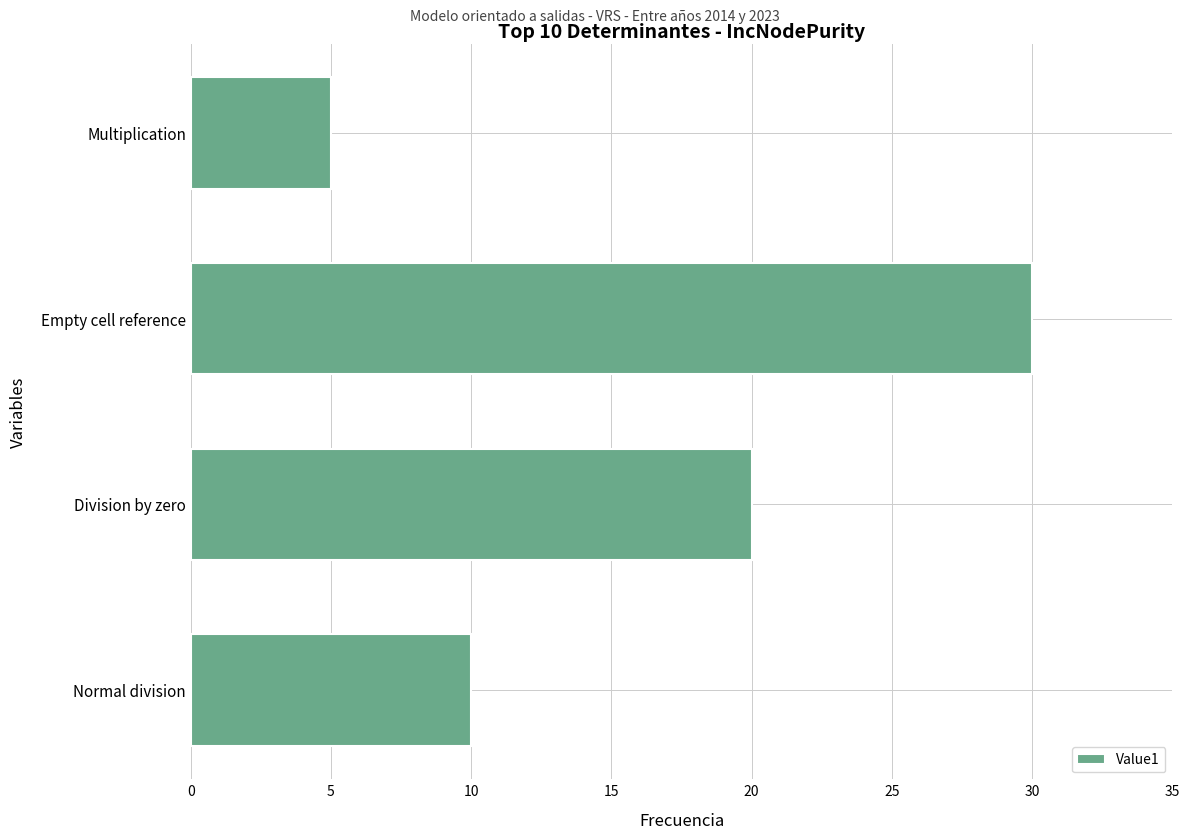

List the labels in order of value, smallest first.

Multiplication, Normal division, Division by zero, Empty cell reference